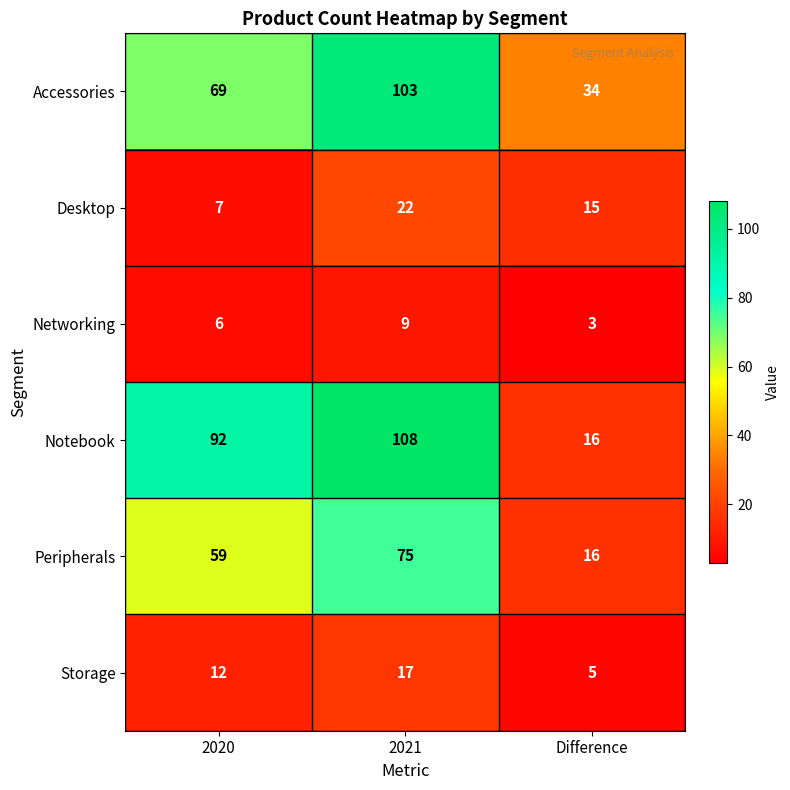

At 2021, list the series in order from largest to smallest.

Notebook, Accessories, Peripherals, Desktop, Storage, Networking